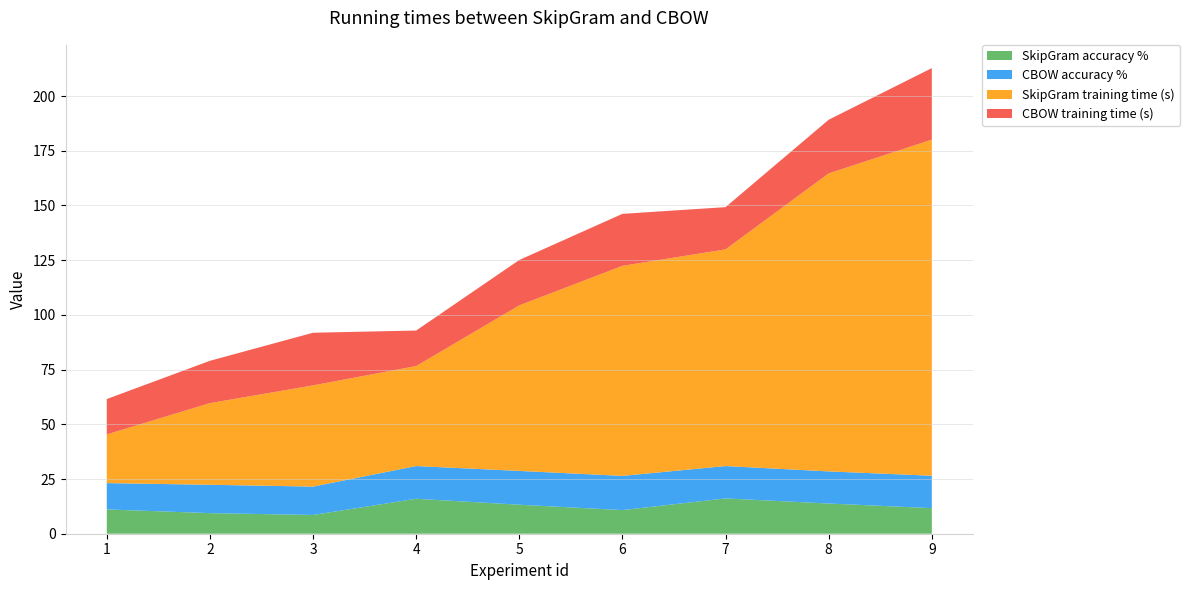

Reading left to right, list all the values displayed in this chart.

SkipGram accuracy %: 1=11.1	2=9.4	3=8.6	4=16.0	5=13.2	6=10.8	7=16.1	8=13.8	9=11.7
CBOW accuracy %: 1=12.0	2=13.0	3=13.0	4=15.0	5=15.4	6=15.6	7=14.8	8=14.7	9=14.8
SkipGram training time (s): 1=22.3	2=37.3	3=46.2	4=45.7	5=75.7	6=96.0	7=99.0	8=136.2	9=153.6
CBOW training time (s): 1=16.1	2=19.4	3=24.1	4=16.2	5=20.8	6=23.8	7=19.3	8=24.5	9=32.7